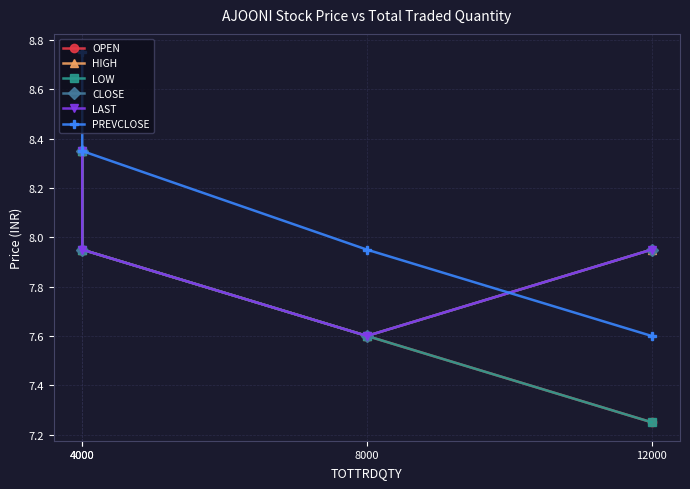

What is the average value of the LOW series?

7.8